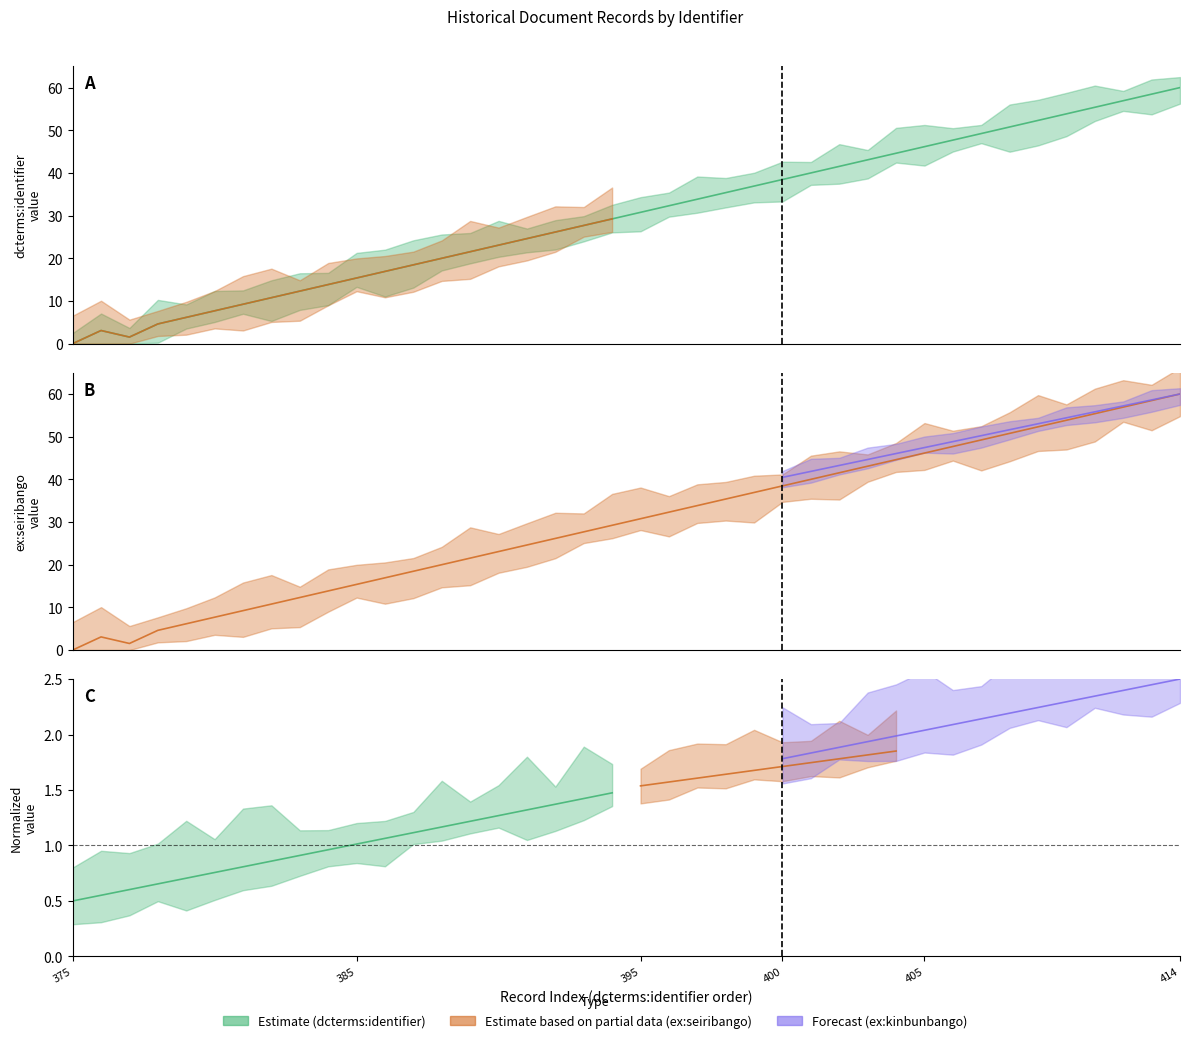

What is the total value across all series at 385?

30.8